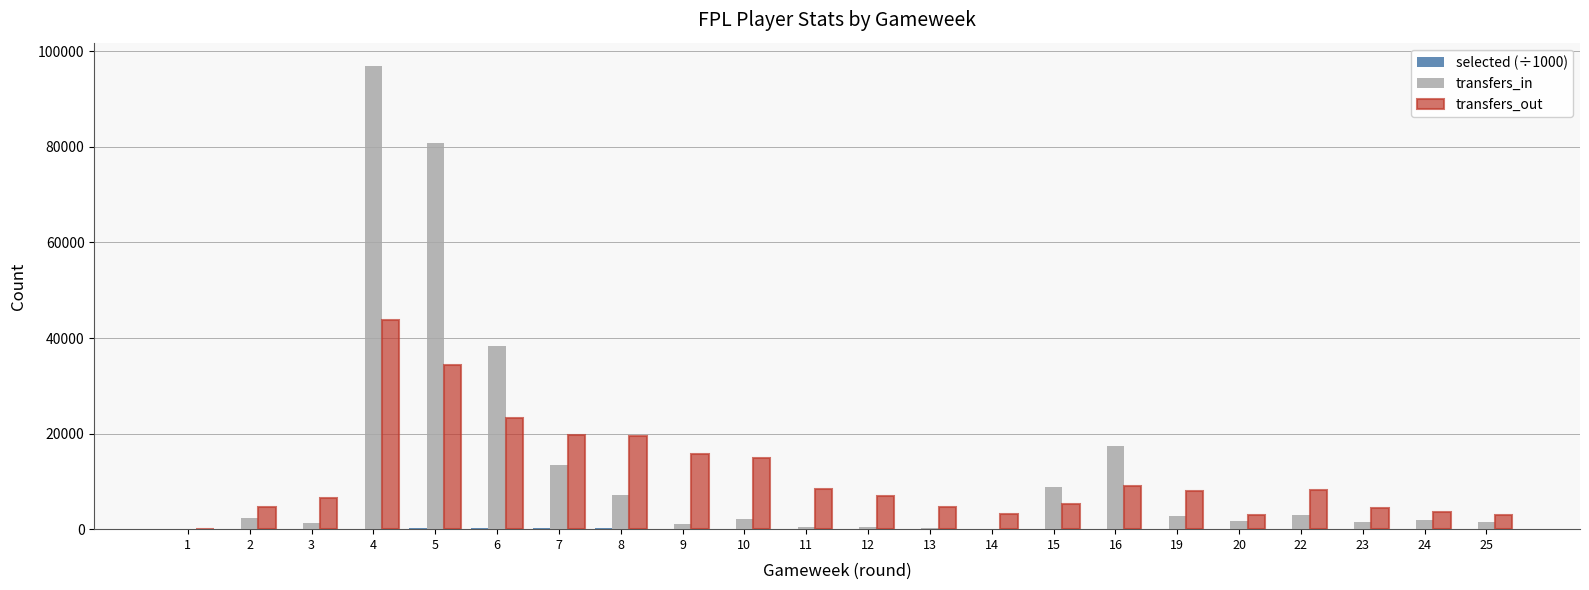

What is the greatest value displayed?

96959.0